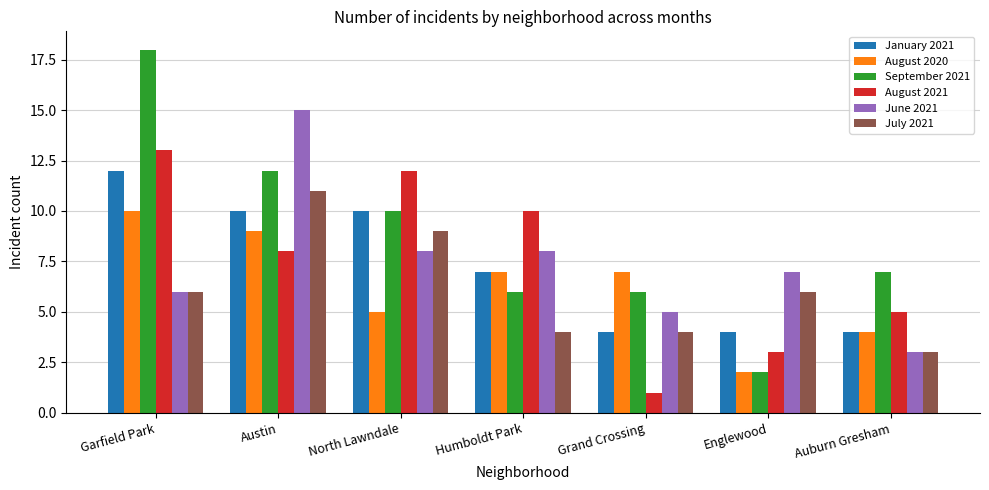

Is the value of July 2021 at Humboldt Park greater than the value of June 2021 at Garfield Park?

No